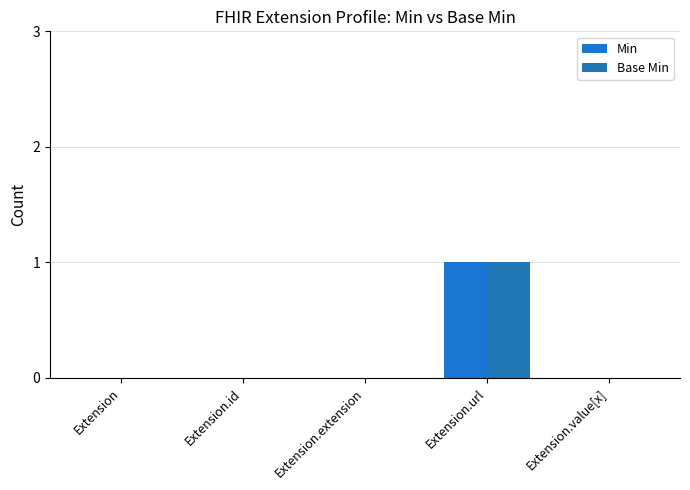

How many series are shown in this chart?

2